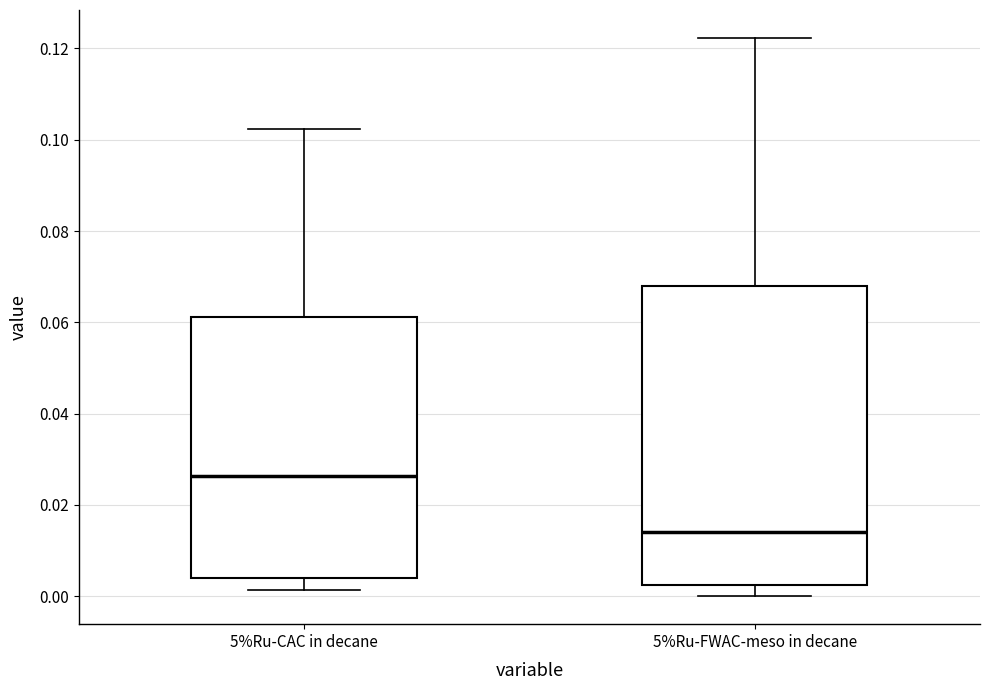

Reading left to right, transcribe this box plot: for each box, give where its median line is, the range the box spans, and where its two whiskers end, as read against the y-axis. The values are not printed on the chart, so give them approximately, as read against the axis.

5%Ru-CAC in decane: median 0.026, box 0.004 to 0.062, whiskers 0.002 to 0.102
5%Ru-FWAC-meso in decane: median 0.014, box 0.002 to 0.068, whiskers 0.000 to 0.122